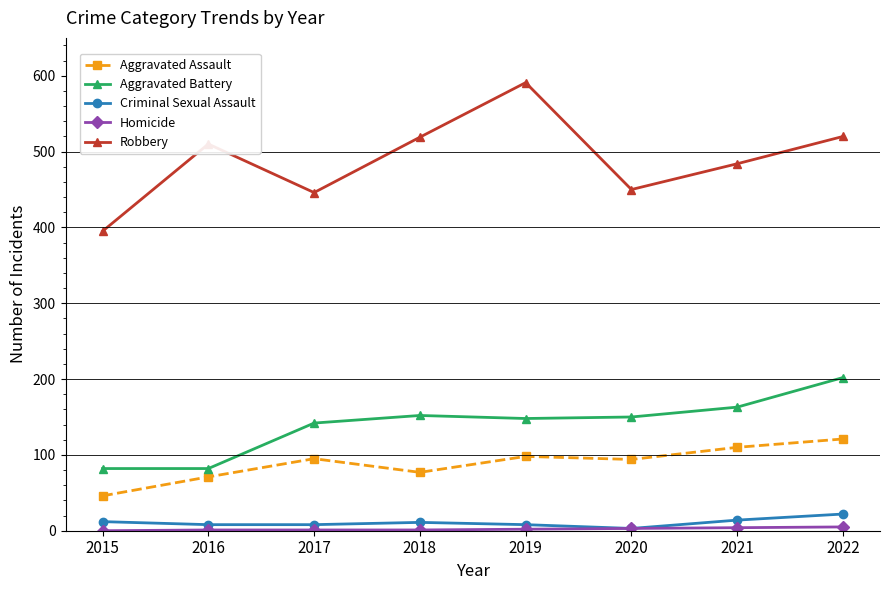

Which series has the largest total across all categories?

Robbery